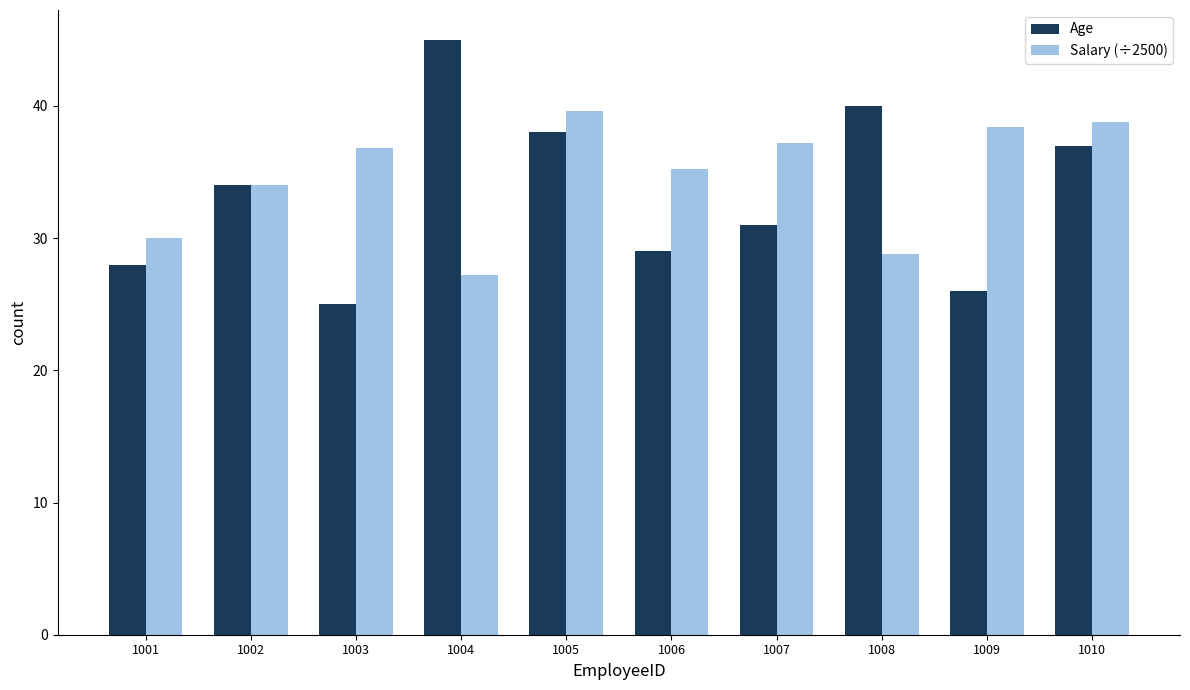

What is the sum of all Age values?

333.0